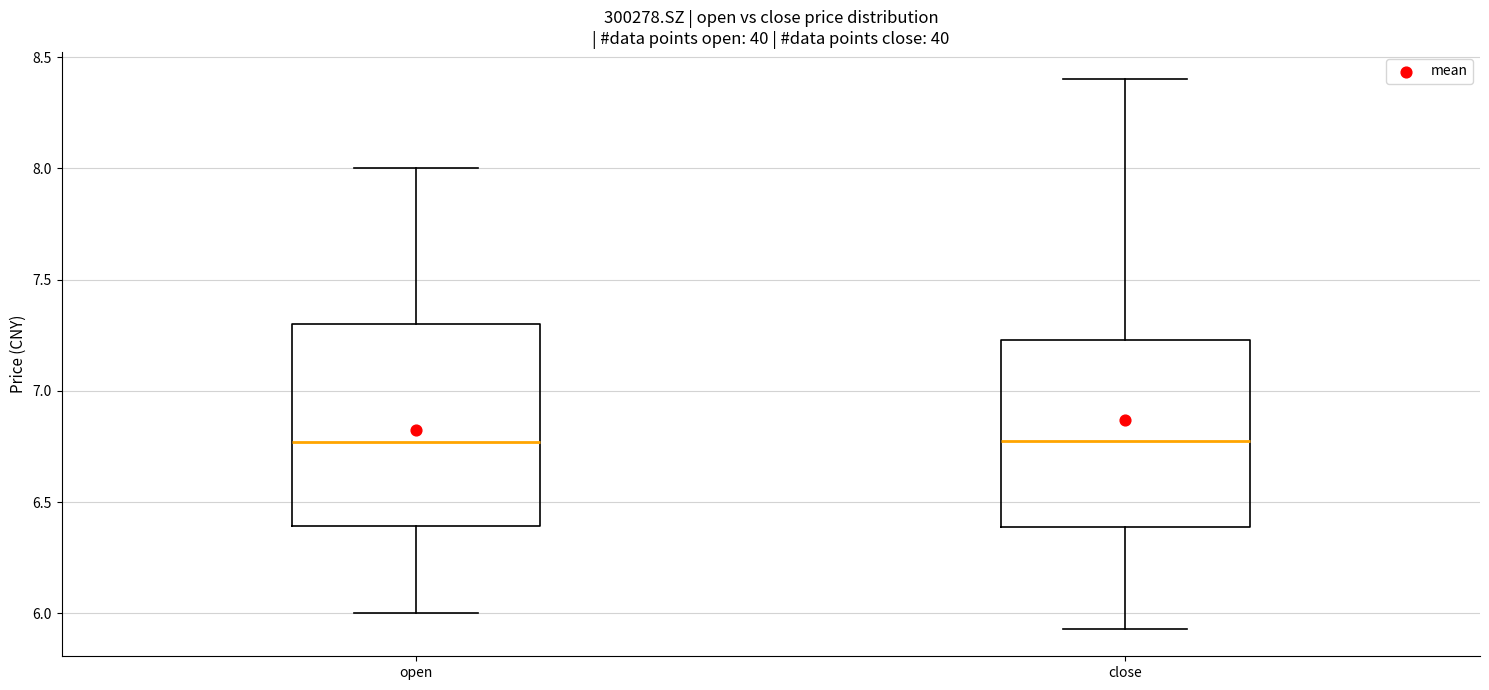

Comparing the boxes themselves (not the whiskers), which one is the tallest?

open